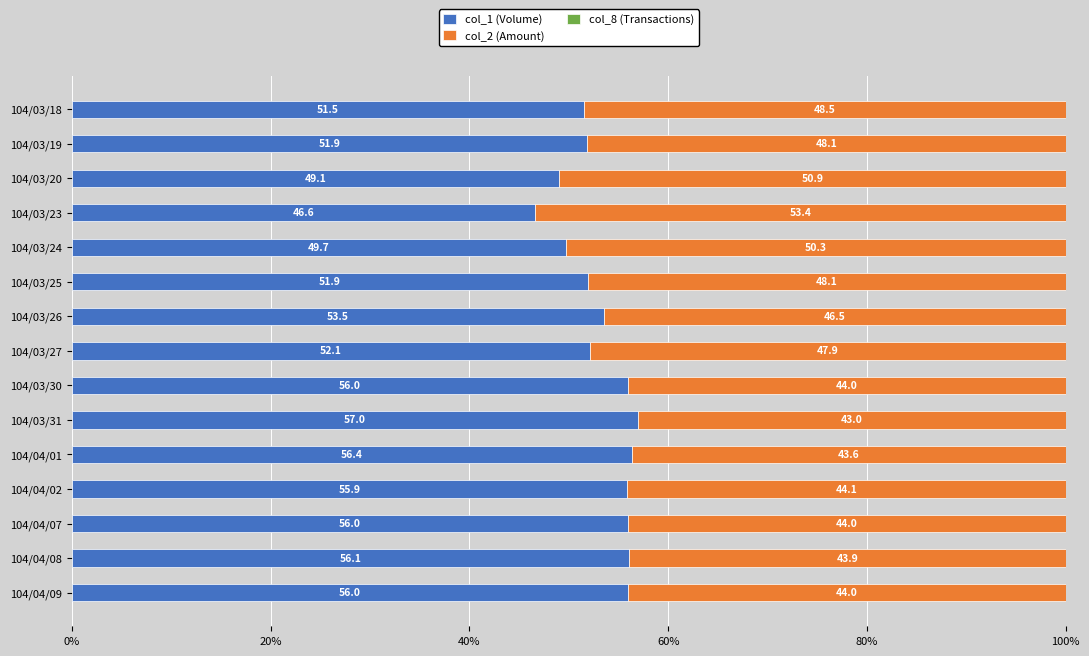

What is the total value across all series at 104/03/18?

100.0